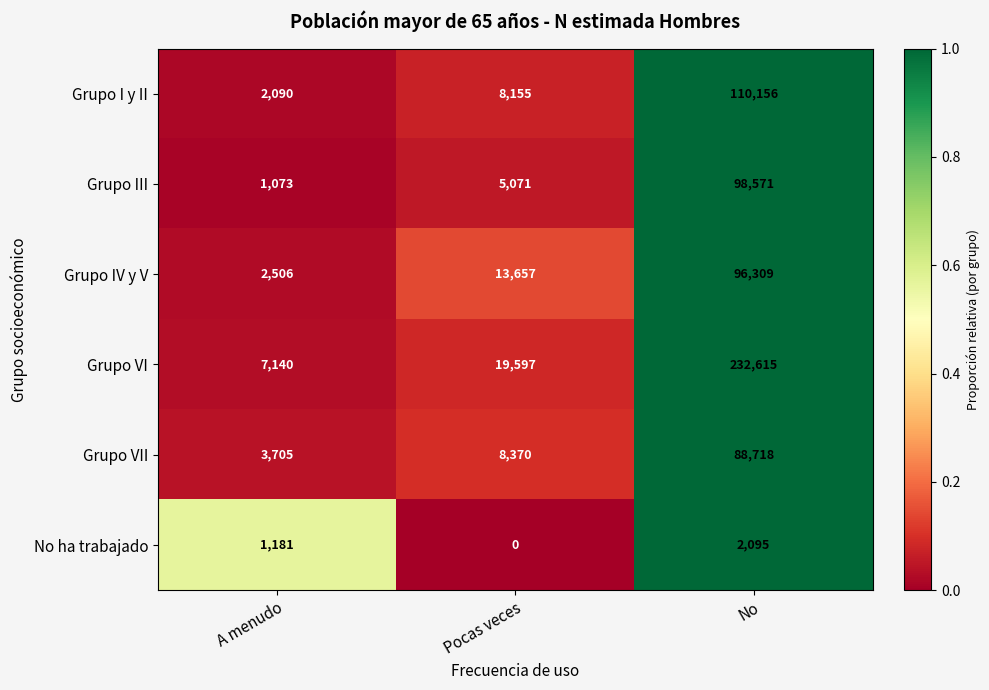

Reading left to right, what are all the values shown in this chart?

Grupo I y II: A menudo=2090	Pocas veces=8155	No=110156
Grupo III: A menudo=1073	Pocas veces=5071	No=98571
Grupo IV y V: A menudo=2506	Pocas veces=13657	No=96309
Grupo VI: A menudo=7140	Pocas veces=19597	No=232615
Grupo VII: A menudo=3705	Pocas veces=8370	No=88718
No ha trabajado: A menudo=1181	Pocas veces=0	No=2095